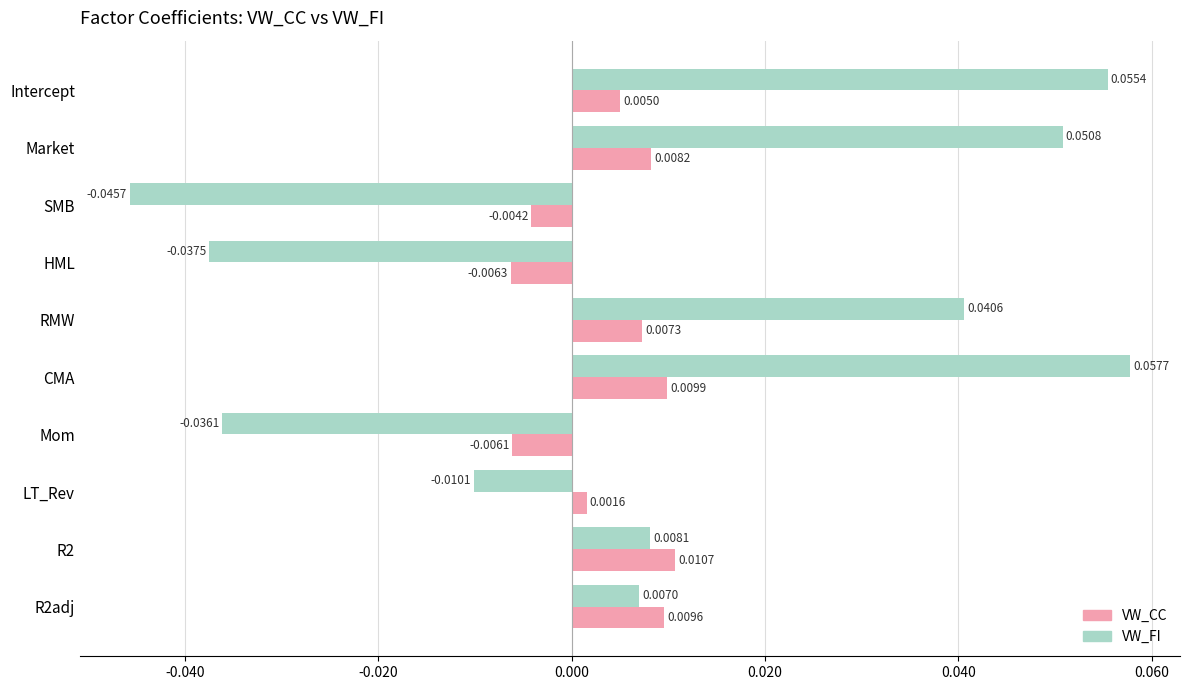

How many data points in VW_CC are above 0?

7